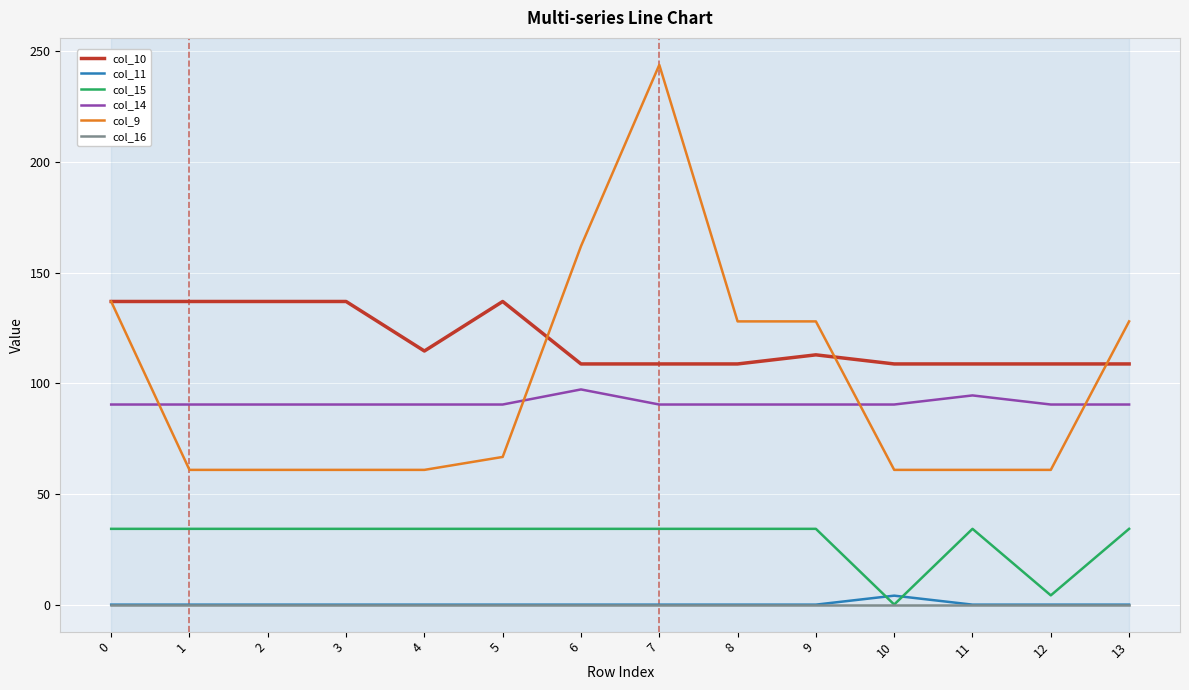

The col_9 series shows 184.2 at 9. True or false?

False